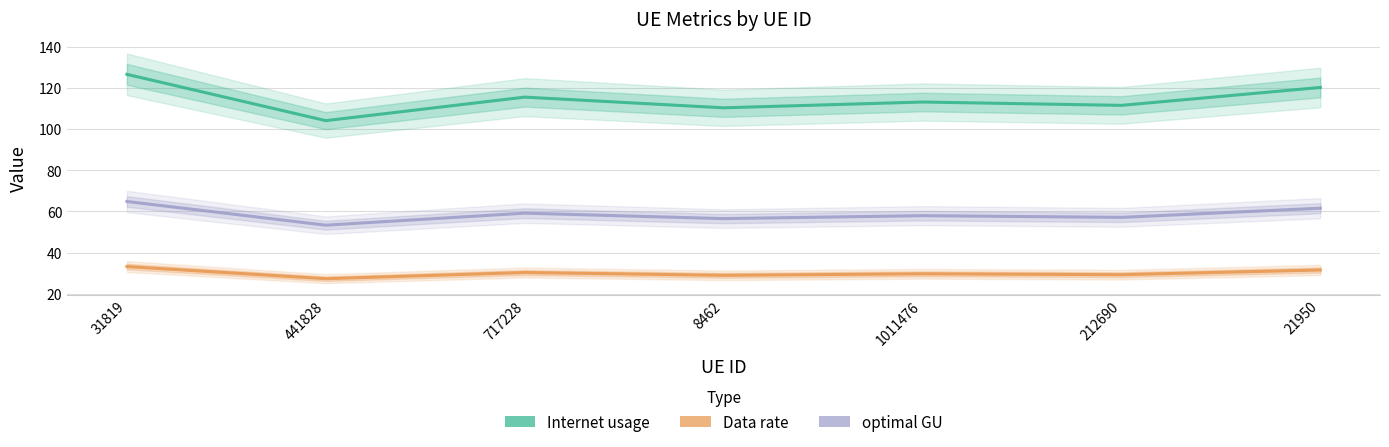

Where is Data rate nearest to the value 30?

717228